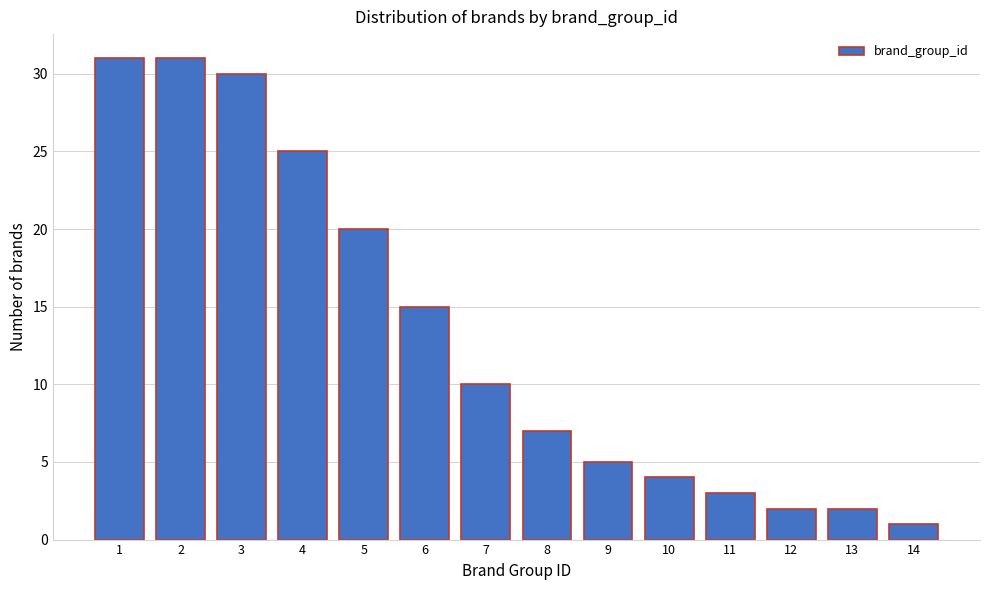

Reading right to left, list all the values displayed in this chart.

14=1	13=2	12=2	11=3	10=4	9=5	8=7	7=10	6=15	5=20	4=25	3=30	2=31	1=31